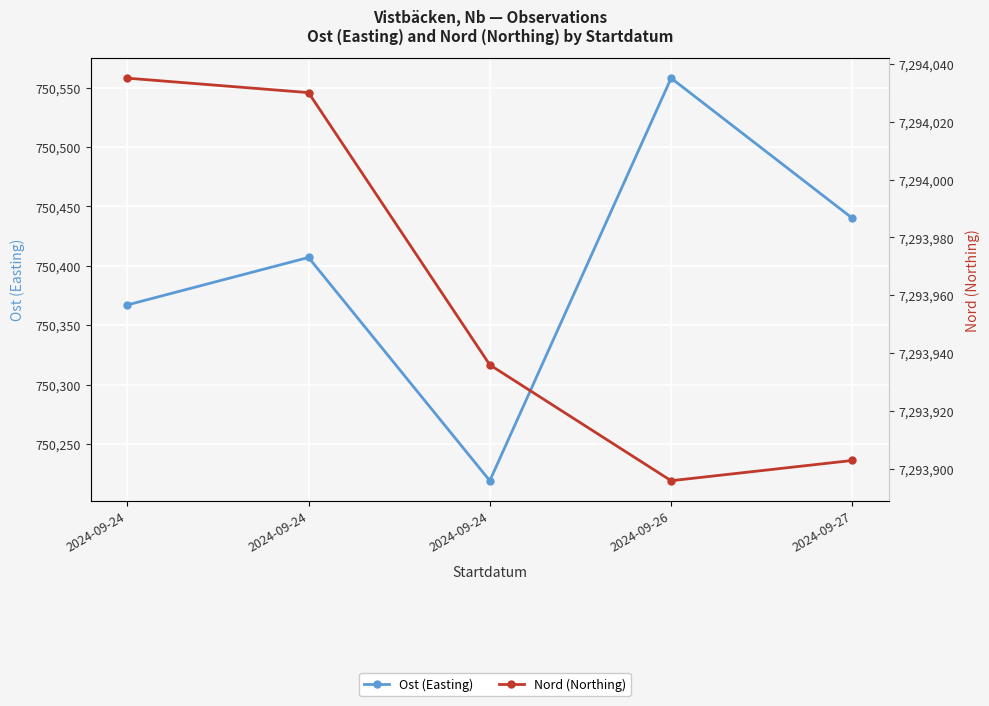

List the series in order of their overall mean, lowest first.

Ost (Easting), Nord (Northing)